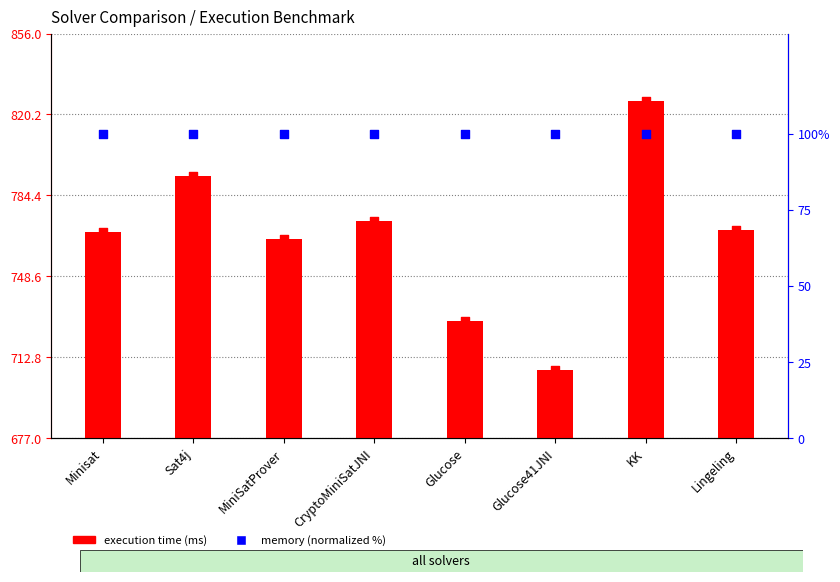

What is the total value across all series at MiniSatProver?

865